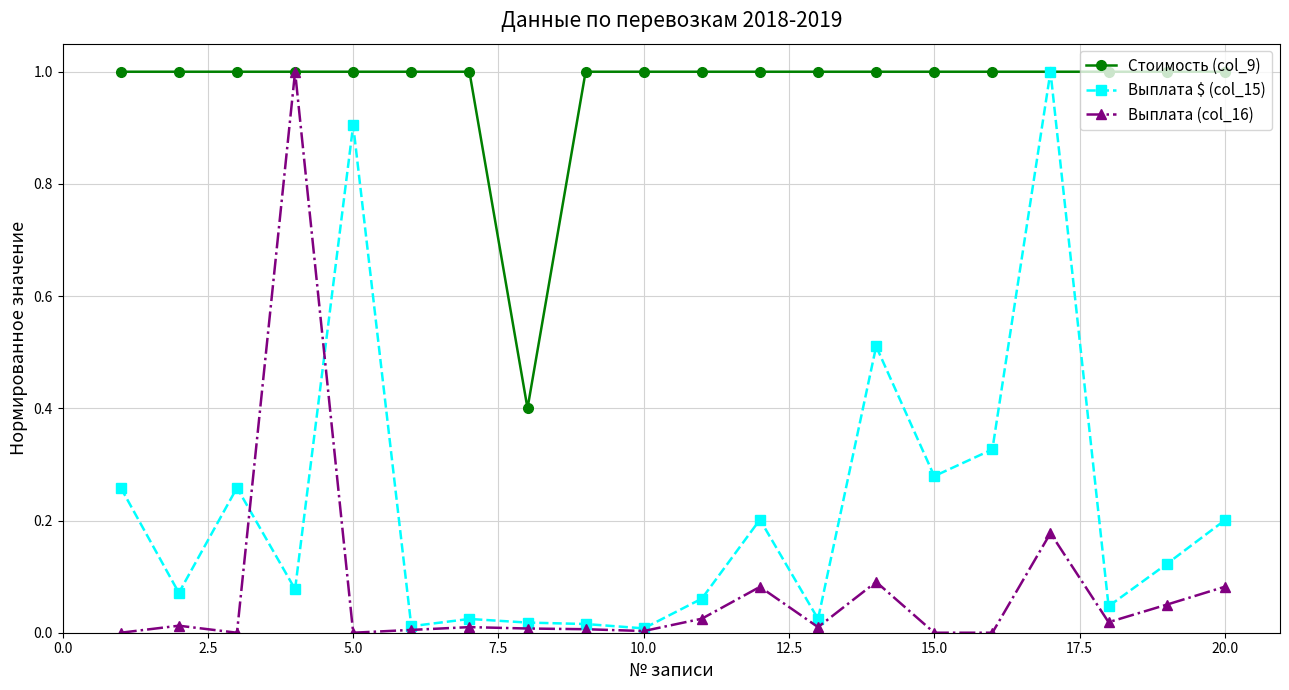

What is the maximum value shown in the chart?

1.0